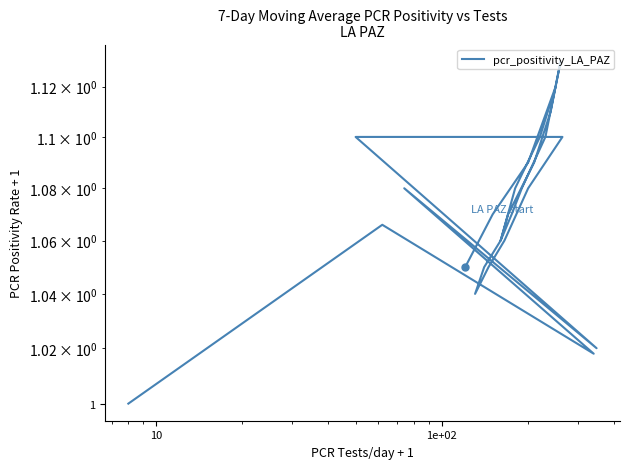

True or false: the data shows 1.7 at 1.

False